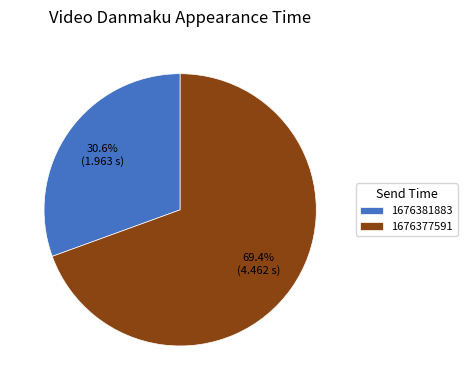

To the nearest percent, what is the difference between the largest and smallest slice percentages?

39%